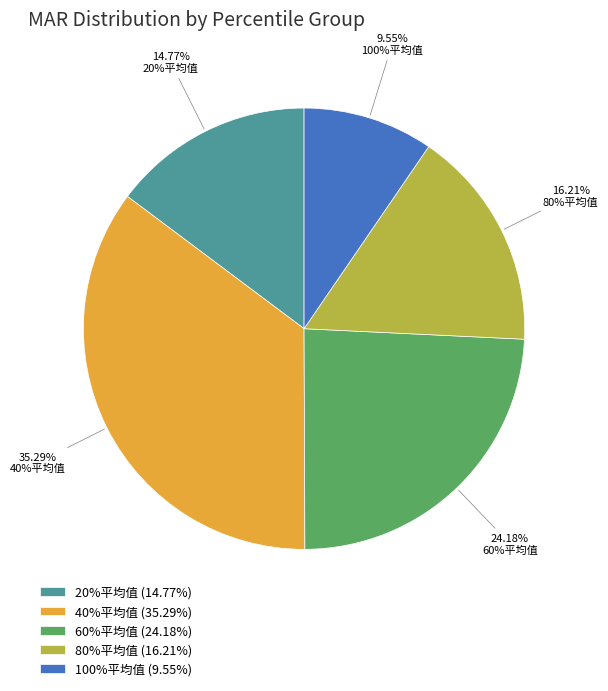

What is the ratio of the value at 60%平均值 to the value at 80%平均值?

1.5